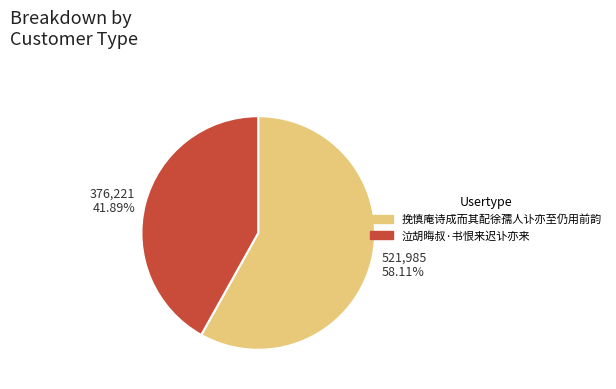

To the nearest percent, what percentage of the pie is 泣胡晦叔·书恨来迟讣亦来?

42%